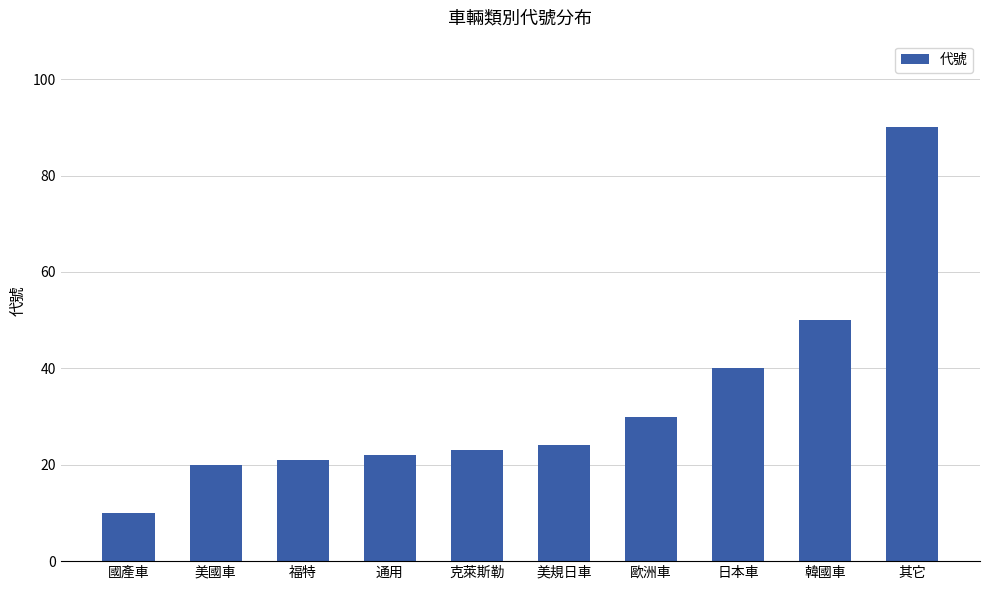

What is the difference between the maximum and minimum values?

80